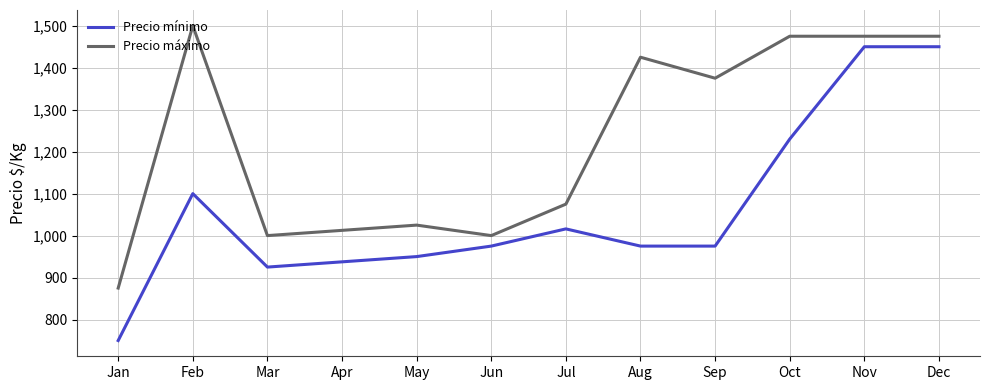

Where is the first local minimum for Precio mínimo?

Mar